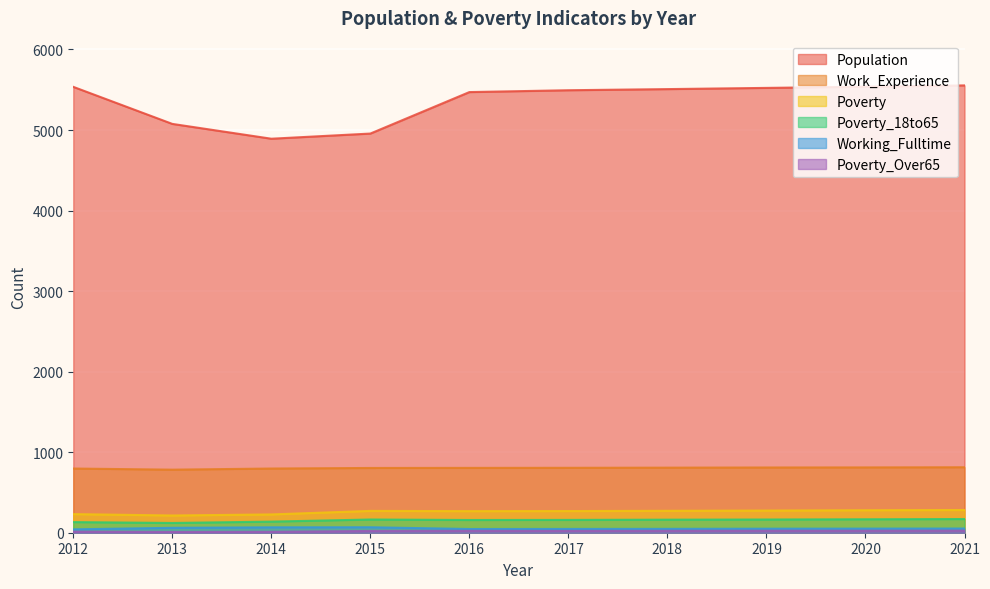

True or false: Working_Fulltime and Poverty_18to65 cross at least once.

False